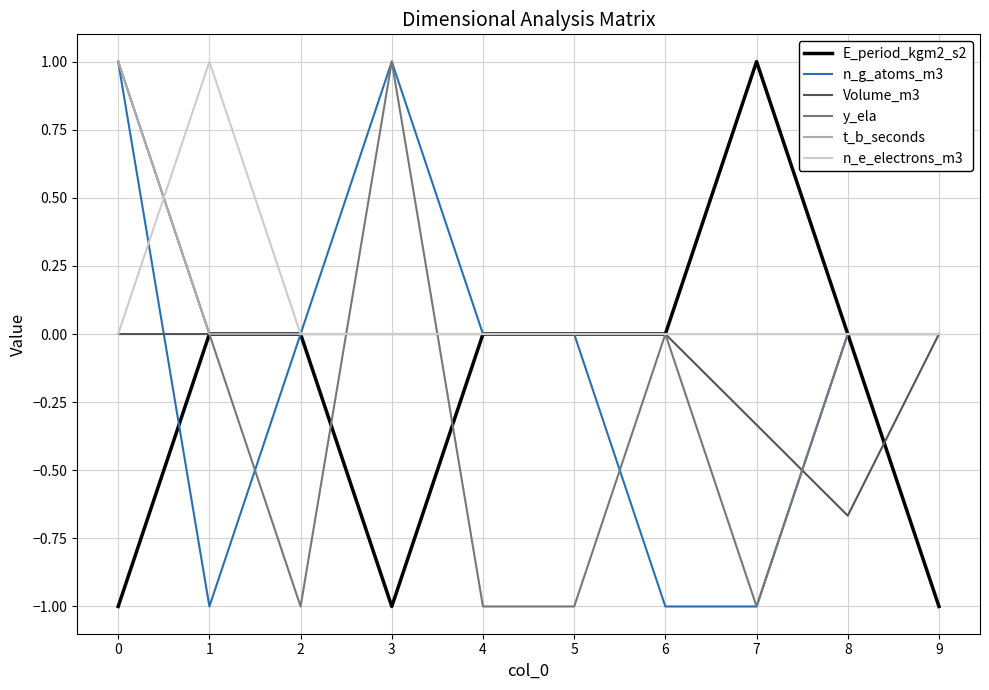

What is the total value across all series at 9?

-1.0